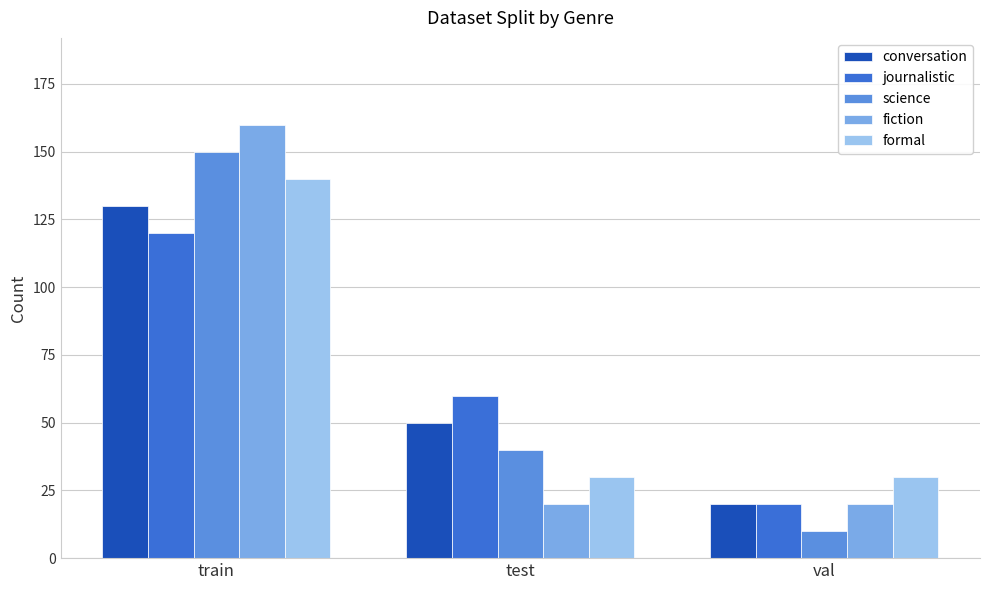

Reading left to right, extract all data points from this chart.

conversation: 130	50	20
journalistic: 120	60	20
science: 150	40	10
fiction: 160	20	20
formal: 140	30	30